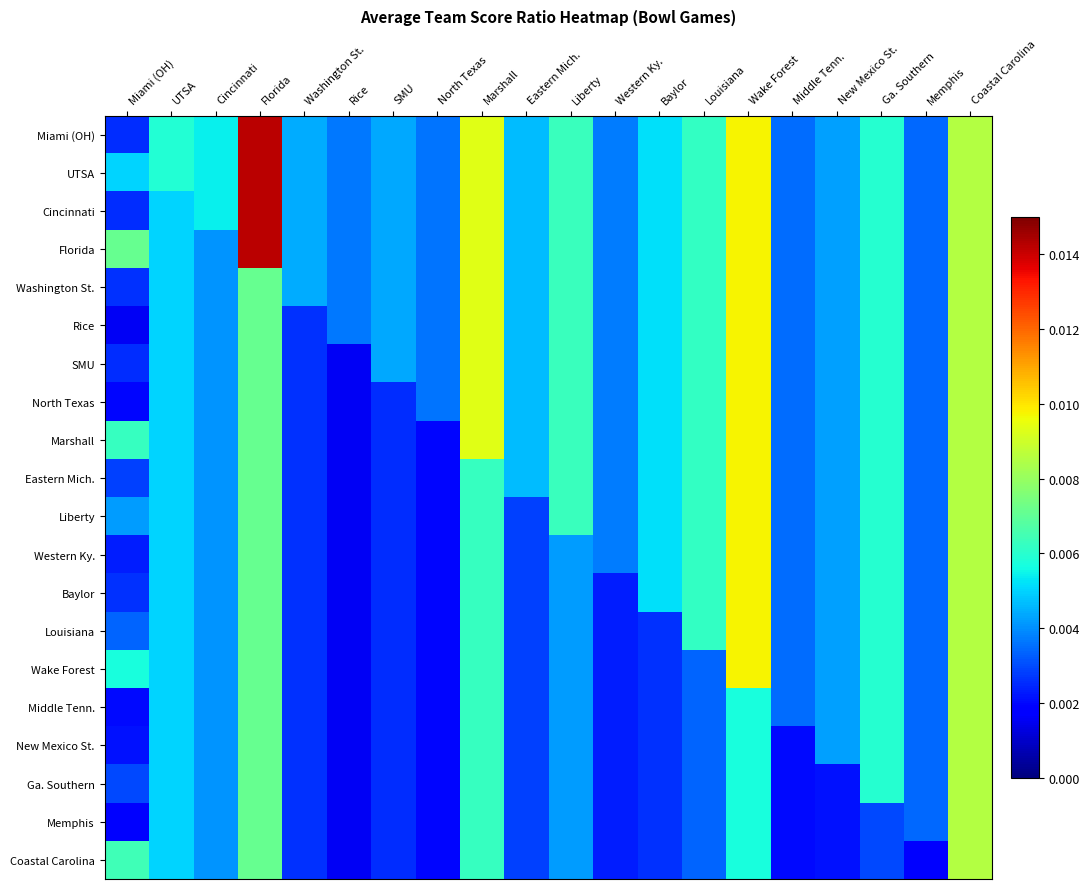

How many series are shown in this chart?

20